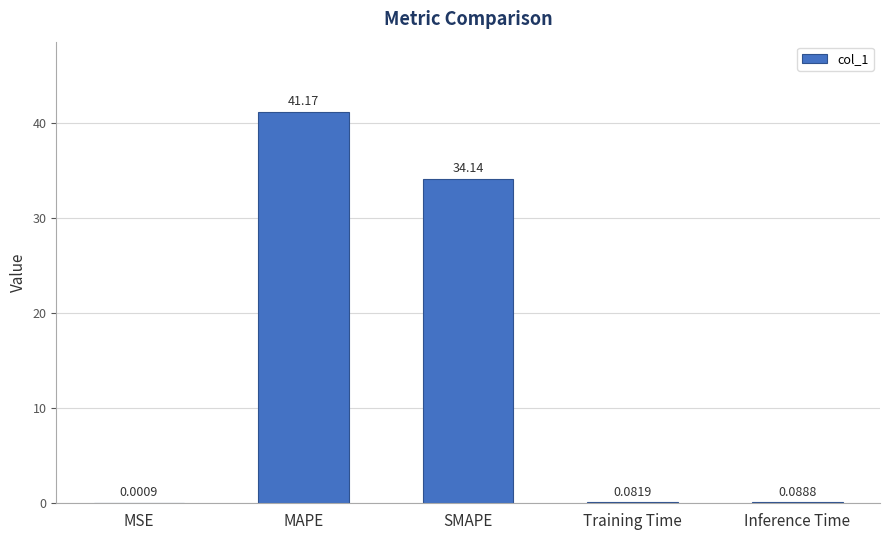

What is the average value?

15.1